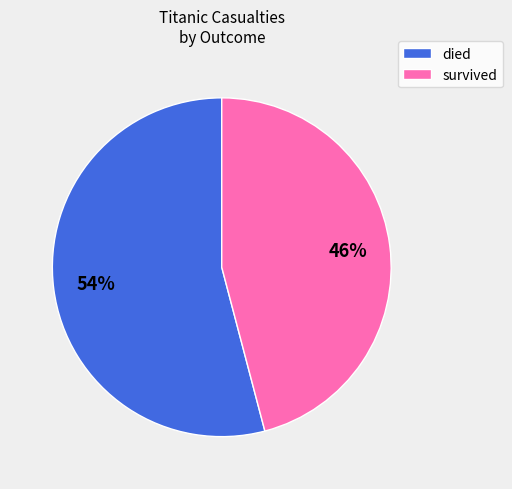

To the nearest percent, what is the average slice percentage?

50%